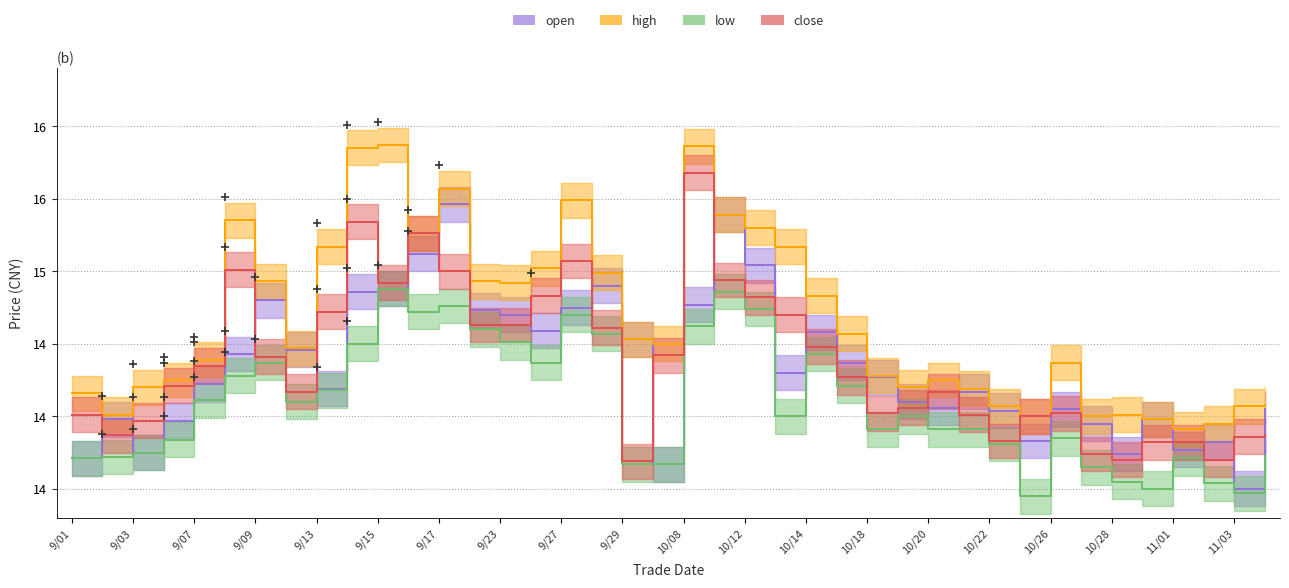

What is the difference between the maximum and minimum values in the high series?

2.0